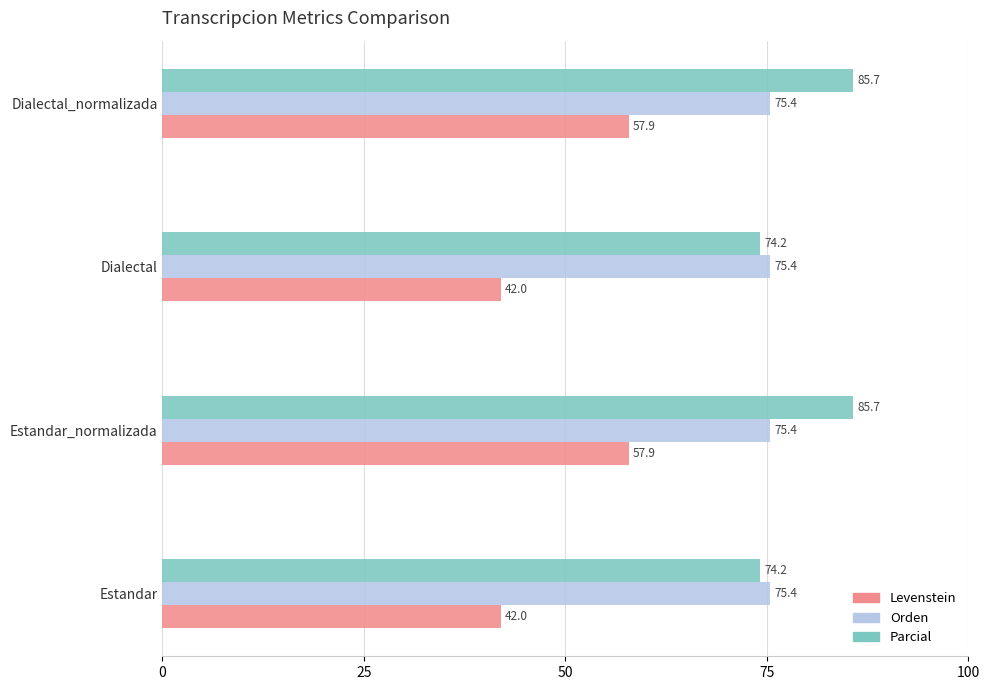

Rank the series by their average value, from lowest to highest.

Levenstein, Orden, Parcial